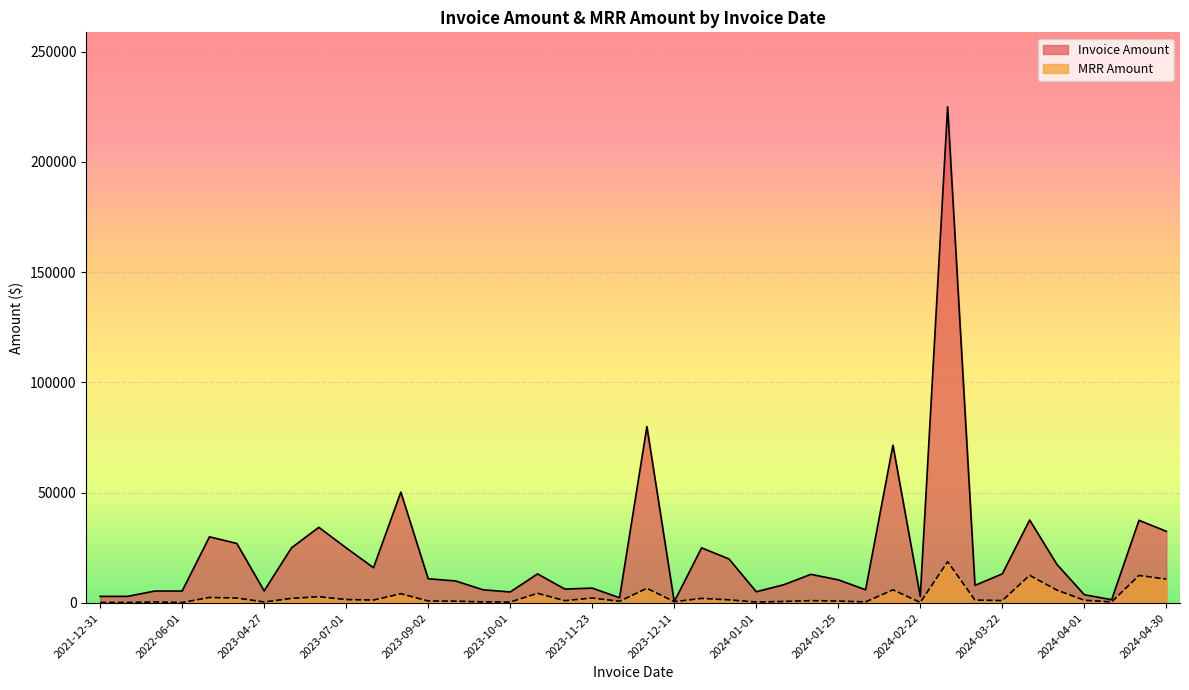

What are all the series names shown in the legend?

Invoice Amount, MRR Amount